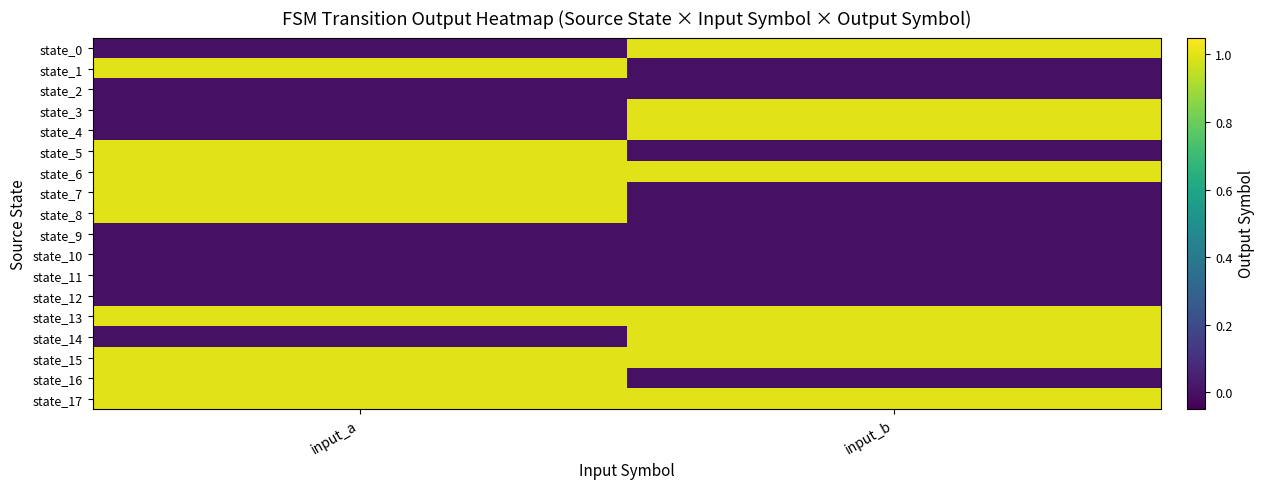

Count the number of categories in the chart.

2